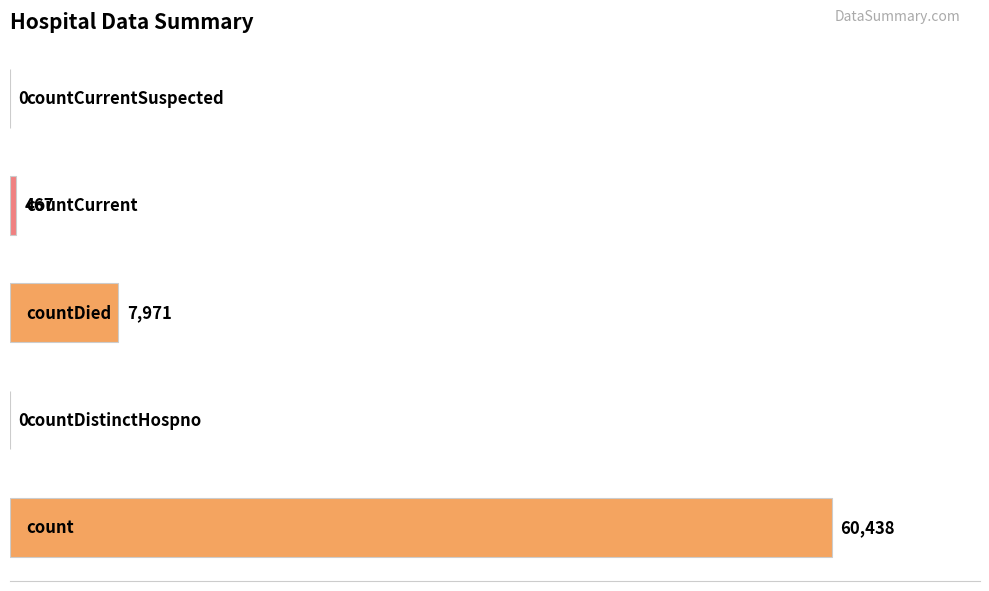

What is the greatest value displayed?

60438